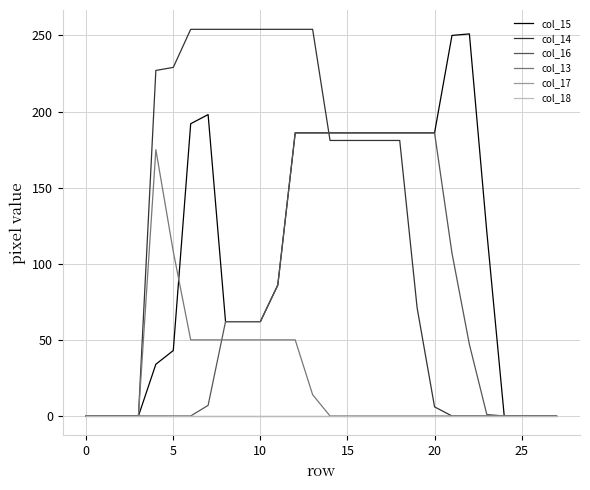

Does the chart display data point markers on the line(s)?

No